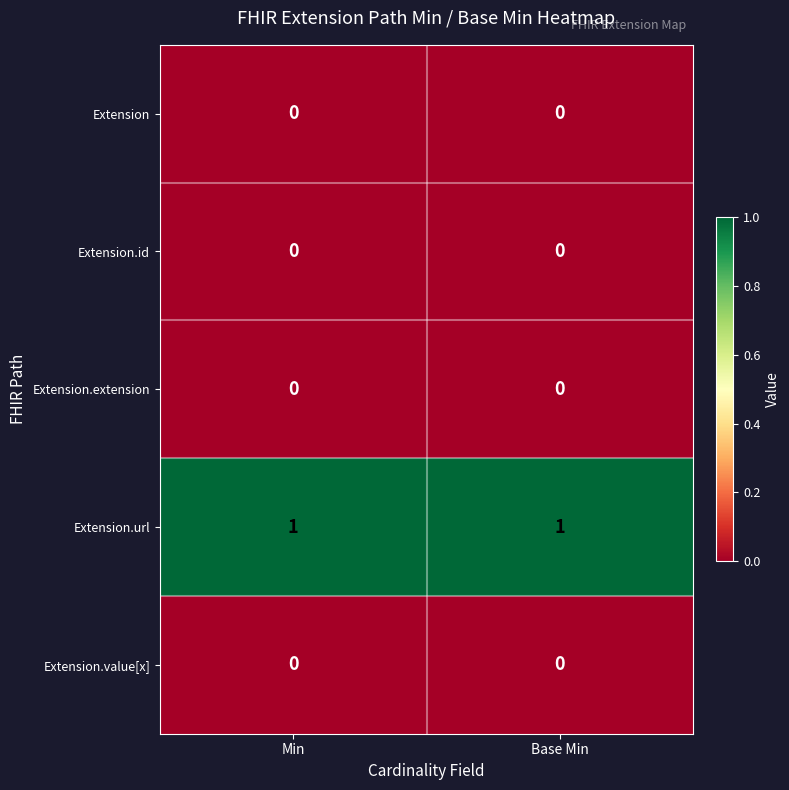

Which series has the largest total across all categories?

Extension.url